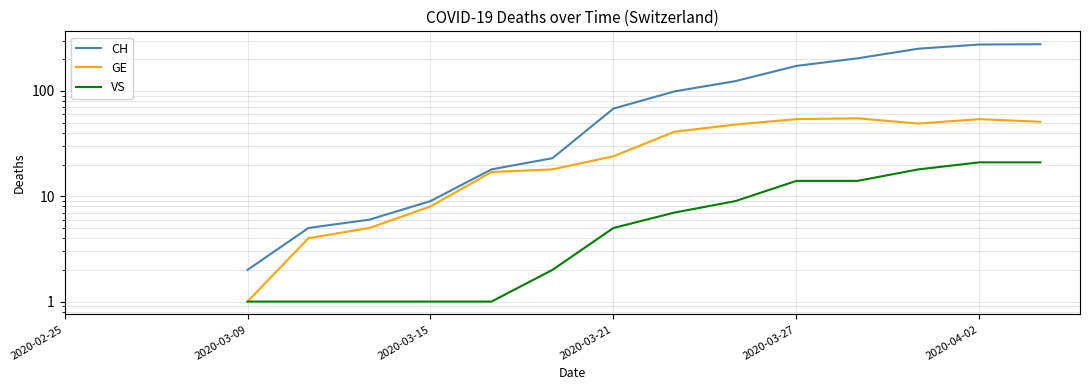

At which label does CH reach its minimum?

2020-02-25